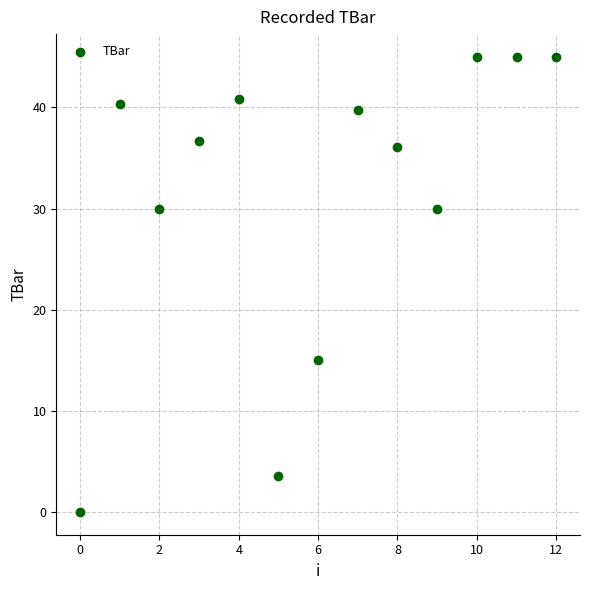

What Y value in the scatter plot is closest to 22?

15.0